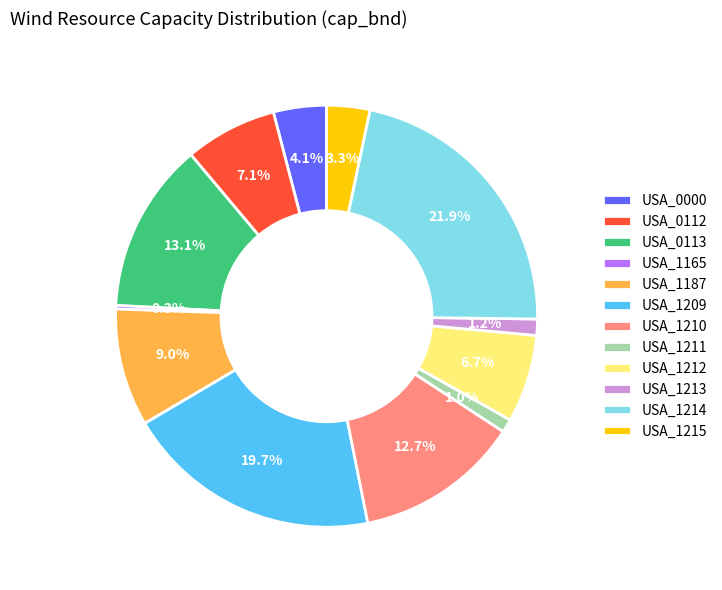

Which category has the biggest portion of the pie?

USA_1214